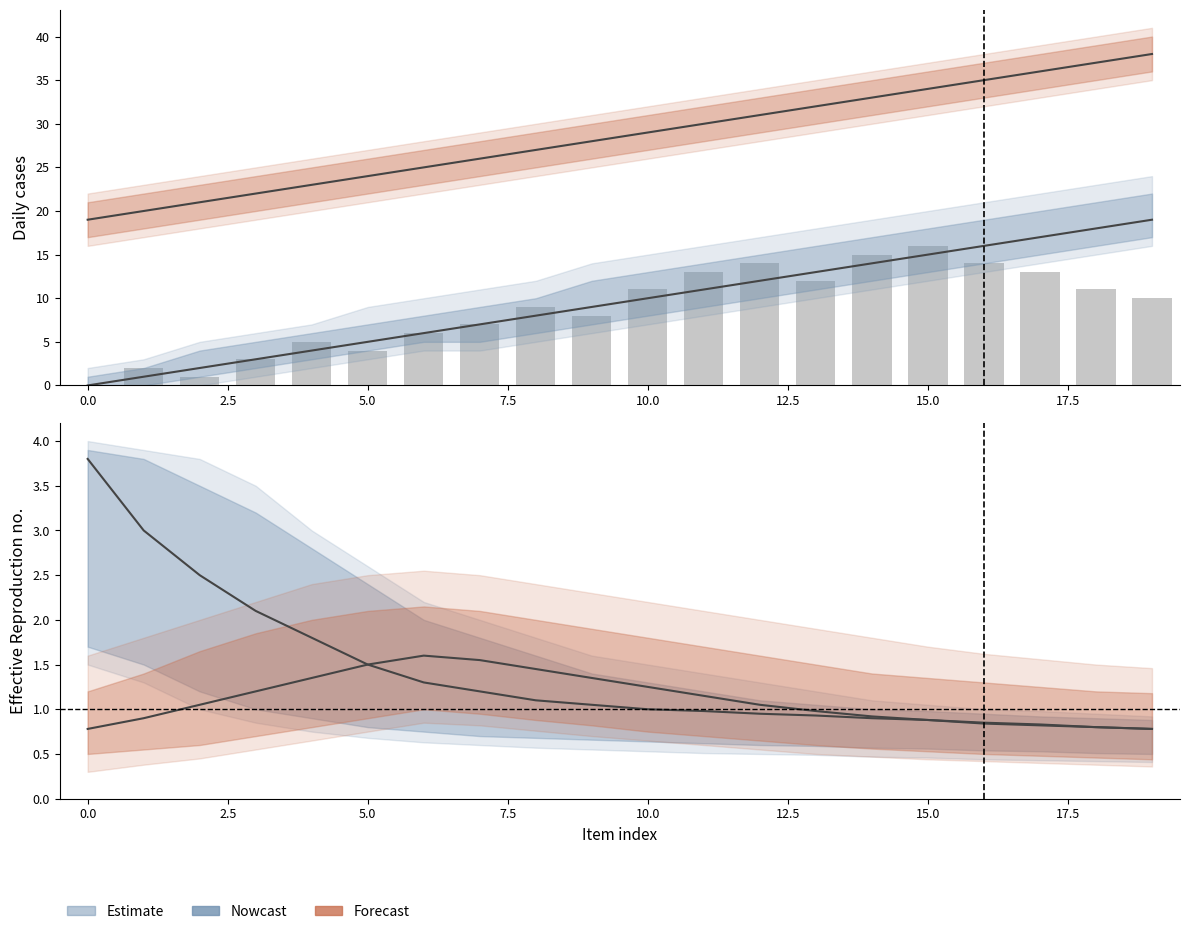

True or false: the data shows 18 at 11.

False